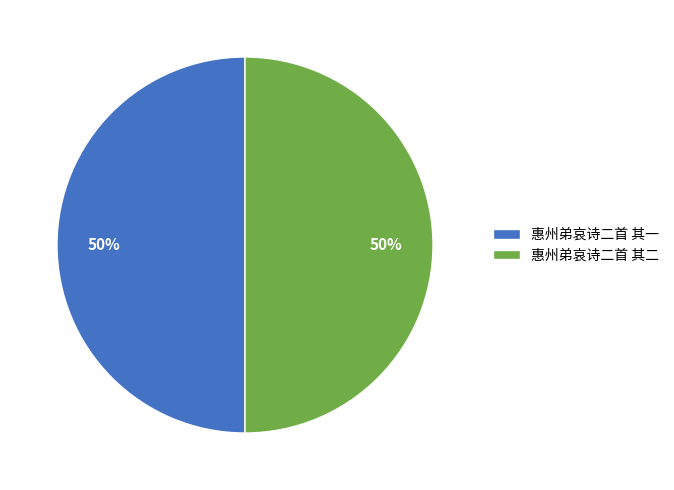

To the nearest percent, what percentage of the pie is 惠州弟哀诗二首 其二?

50%